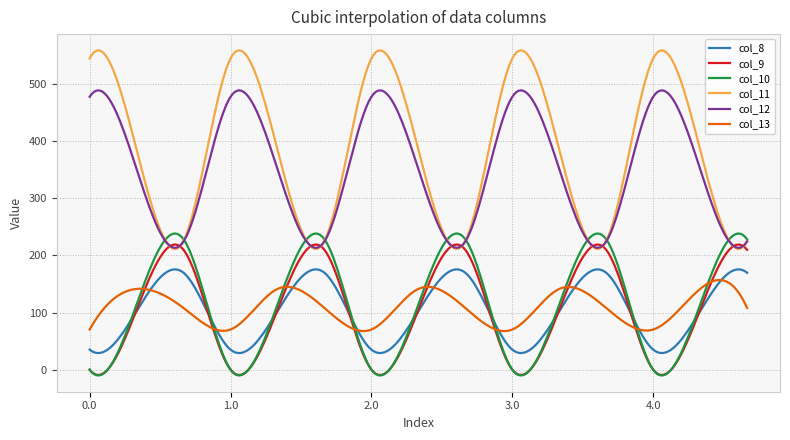

What is the minimum value for col_8?

29.1